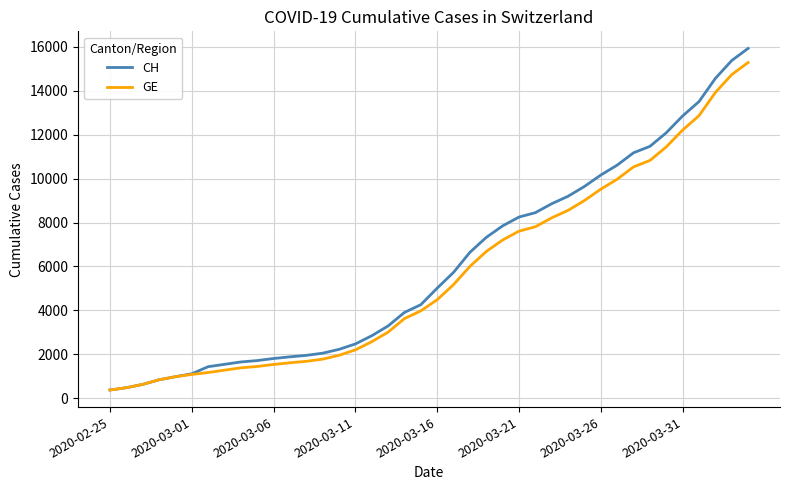

Which series has the widest spread of values?

CH